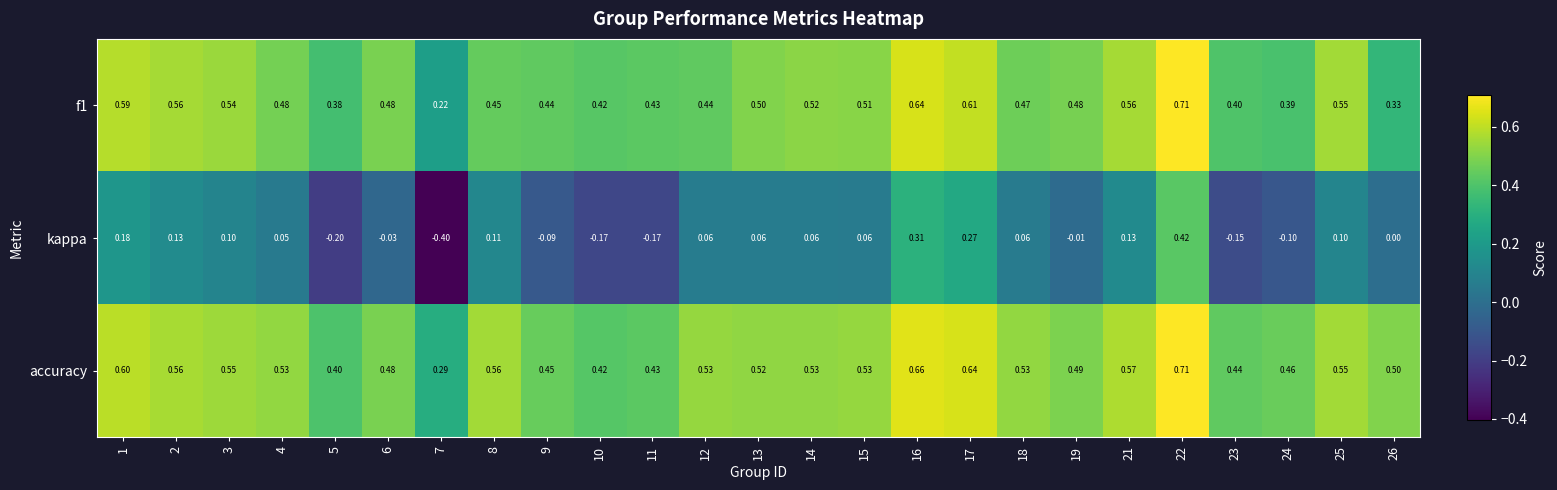

Which series has the largest total across all categories?

accuracy